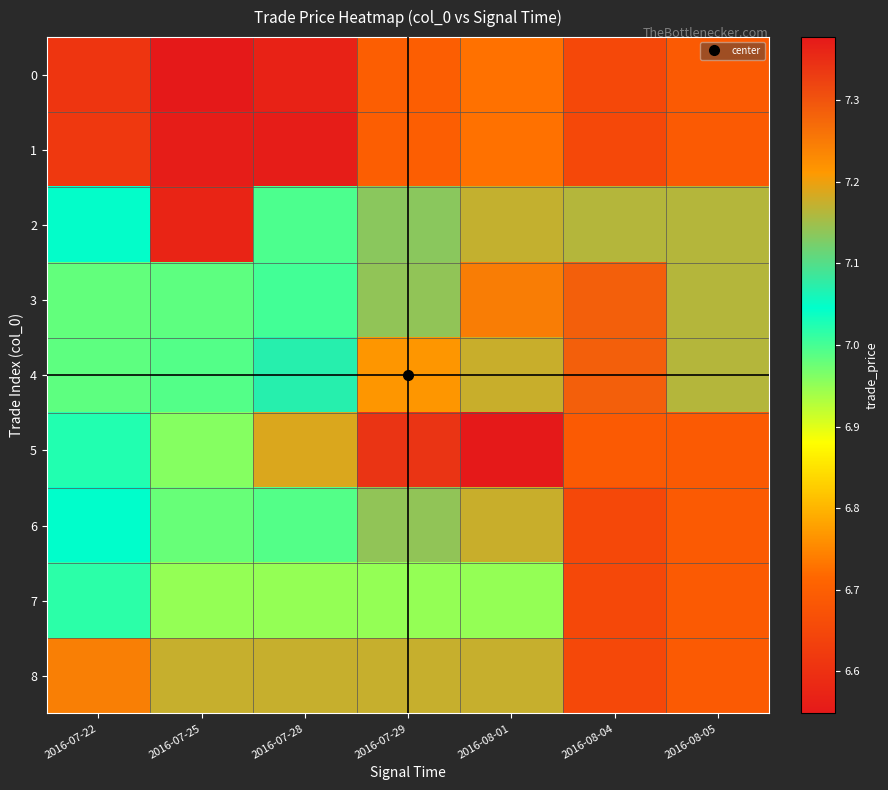

Reading left to right, list all the values displayed in this chart.

0: 2016-07-22=6.6	2016-07-25=6.5	2016-07-28=6.6	2016-07-29=6.7	2016-08-01=6.7	2016-08-04=6.7	2016-08-05=6.7
1: 2016-07-22=6.6	2016-07-25=6.6	2016-07-28=6.6	2016-07-29=6.7	2016-08-01=6.7	2016-08-04=6.7	2016-08-05=6.7
2: 2016-07-22=7.0	2016-07-25=6.6	2016-07-28=7.0	2016-07-29=7.1	2016-08-01=7.2	2016-08-04=7.2	2016-08-05=7.2
3: 2016-07-22=7.0	2016-07-25=7.0	2016-07-28=7.0	2016-07-29=7.1	2016-08-01=7.2	2016-08-04=7.3	2016-08-05=7.2
4: 2016-07-22=7.0	2016-07-25=7.0	2016-07-28=7.1	2016-07-29=7.2	2016-08-01=7.2	2016-08-04=7.3	2016-08-05=7.2
5: 2016-07-22=7.0	2016-07-25=7.0	2016-07-28=7.2	2016-07-29=7.3	2016-08-01=7.4	2016-08-04=6.7	2016-08-05=6.7
6: 2016-07-22=7.0	2016-07-25=7.0	2016-07-28=7.0	2016-07-29=7.1	2016-08-01=7.2	2016-08-04=6.7	2016-08-05=6.7
7: 2016-07-22=7.0	2016-07-25=6.9	2016-07-28=6.9	2016-07-29=6.9	2016-08-01=6.9	2016-08-04=6.7	2016-08-05=6.7
8: 2016-07-22=7.2	2016-07-25=7.2	2016-07-28=7.2	2016-07-29=7.2	2016-08-01=7.2	2016-08-04=6.7	2016-08-05=6.7